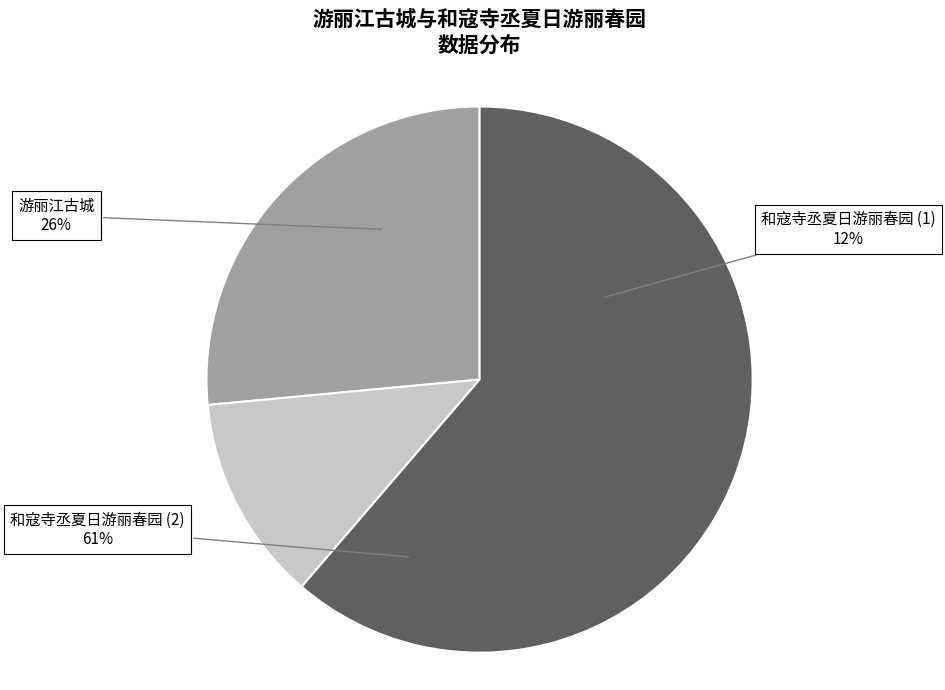

What percentage is the 游丽江古城 slice, to the nearest percent?

26%